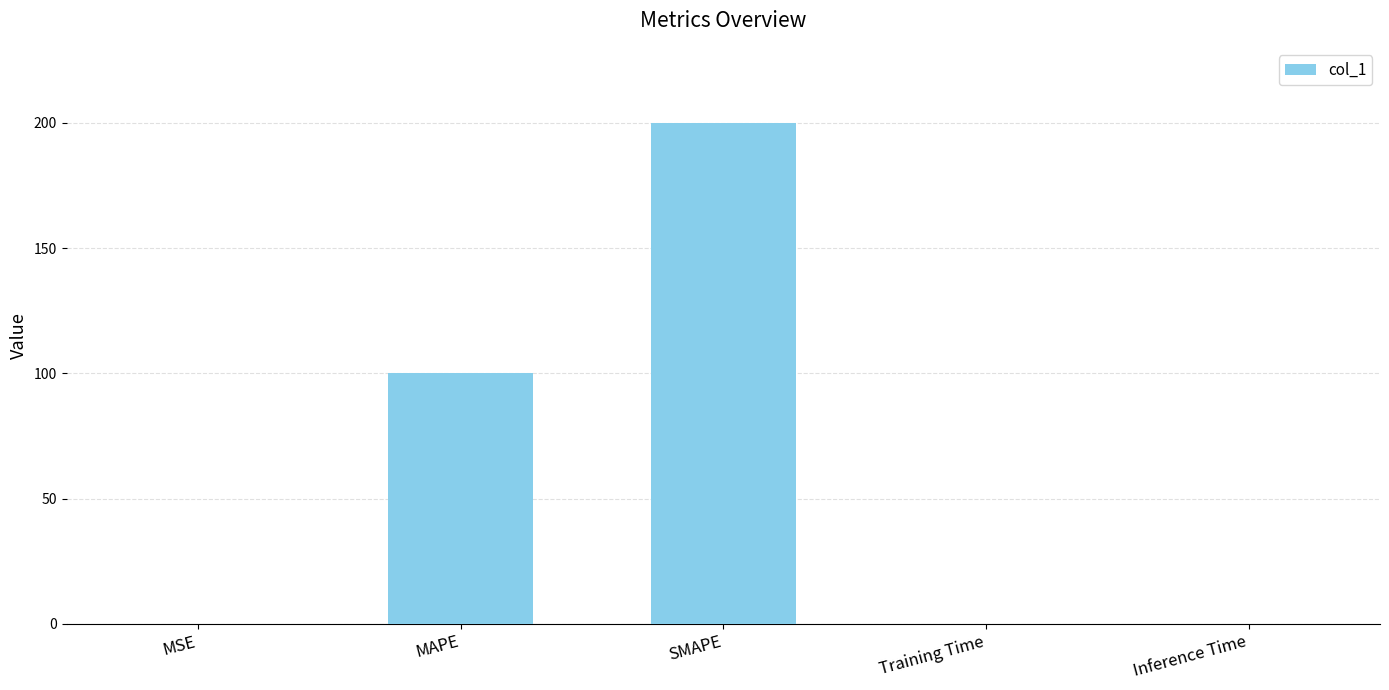

What is the maximum value shown in the chart?

200.0